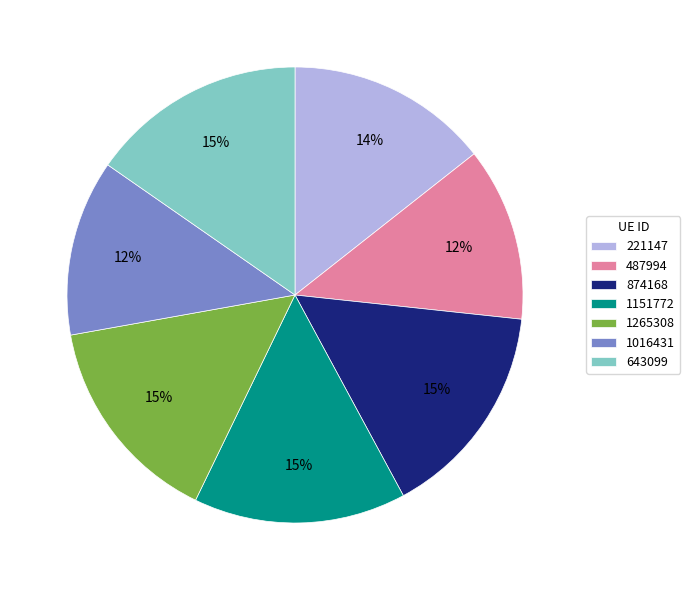

Does any single category account for the majority?

No